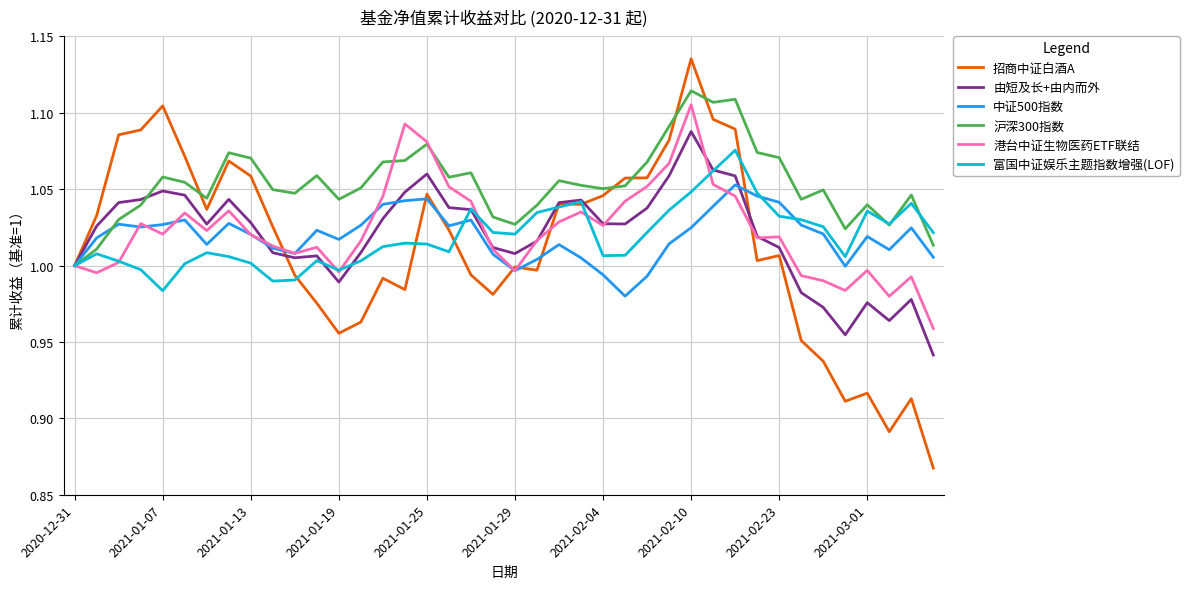

Which series has the widest spread of values?

招商中证白酒A